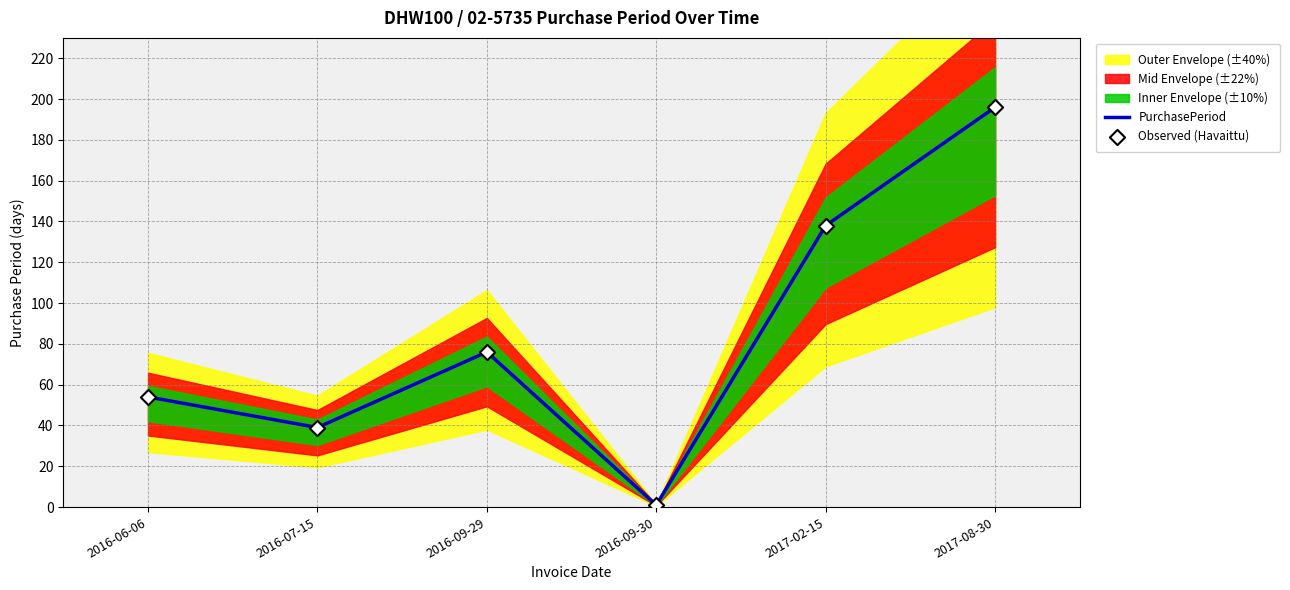

At how many categories does at least one series exceed 152?

1